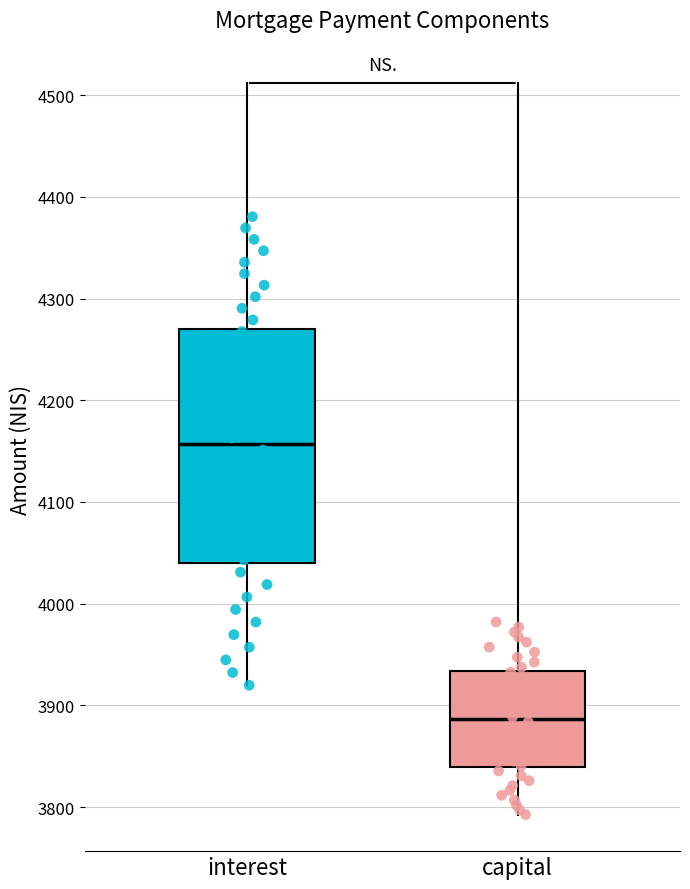

Reading left to right, transcribe this box plot: for each box, give where its median line is, the range the box spans, and where its two whiskers end, as read against the y-axis. The values are not printed on the chart, so give them approximately, as read against the axis.

interest: median 4160, box 4040 to 4270, whiskers 3920 to 4380
capital: median 3890, box 3840 to 3930, whiskers 3790 to 3980